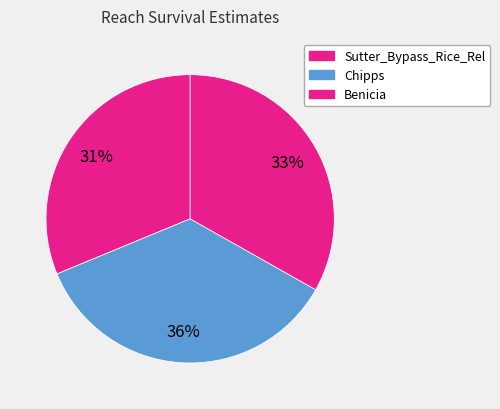

What percentage is NOT represented by Benicia?

66.8%